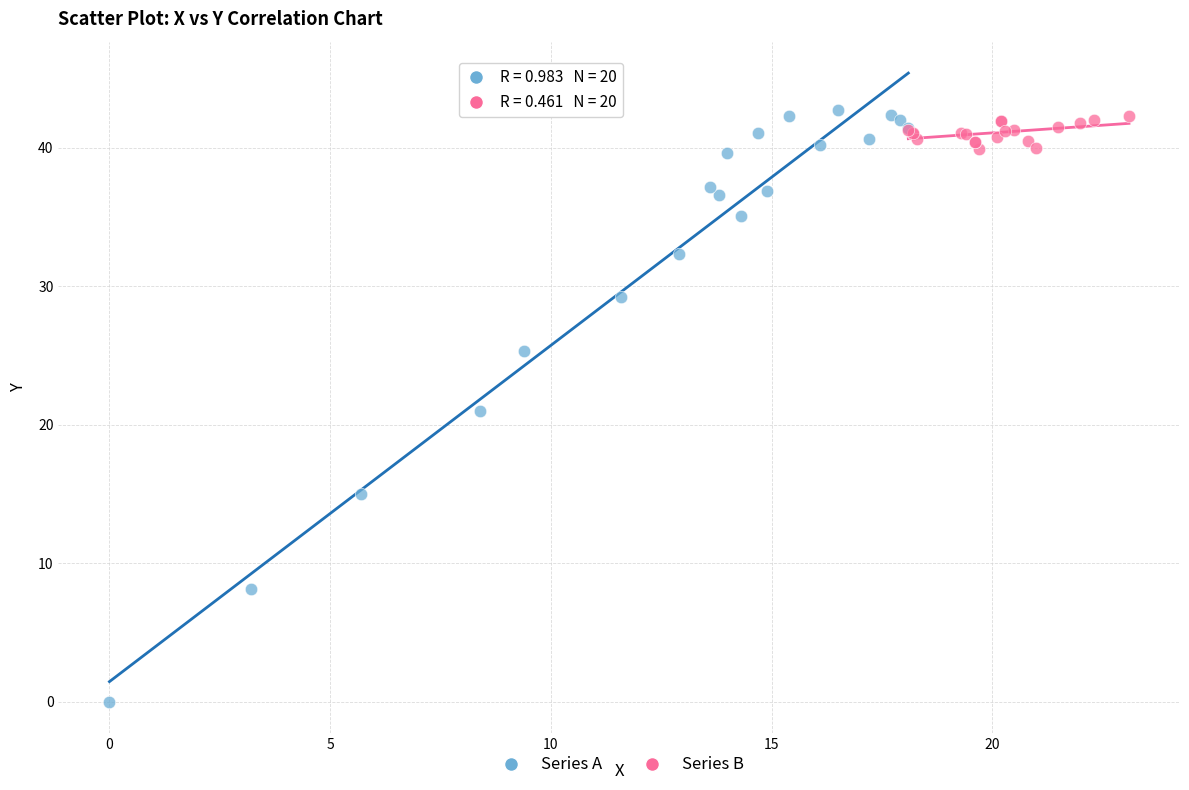

What are all the series names shown in the legend?

Series A, Series B